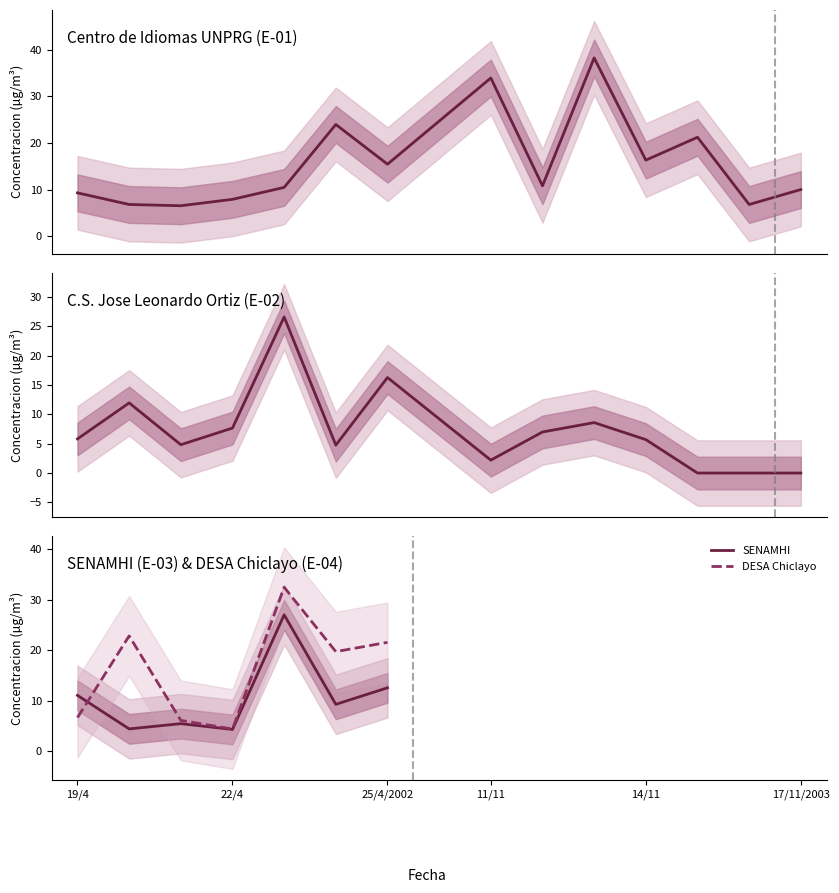

What position from the left is 25/4/2002?

7